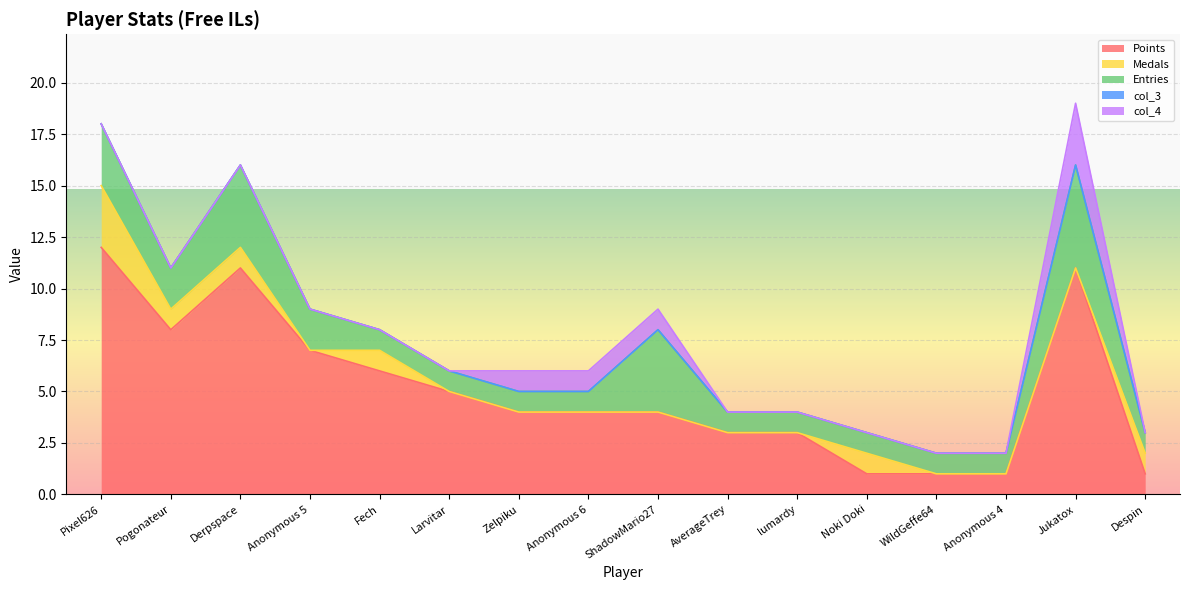

Does the chart display data point markers on the line(s)?

No